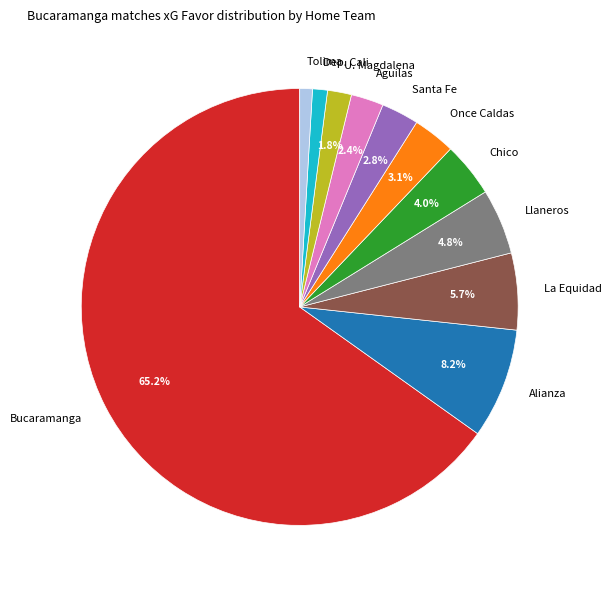

Between Tolima and Aguilas, which is larger?

Aguilas